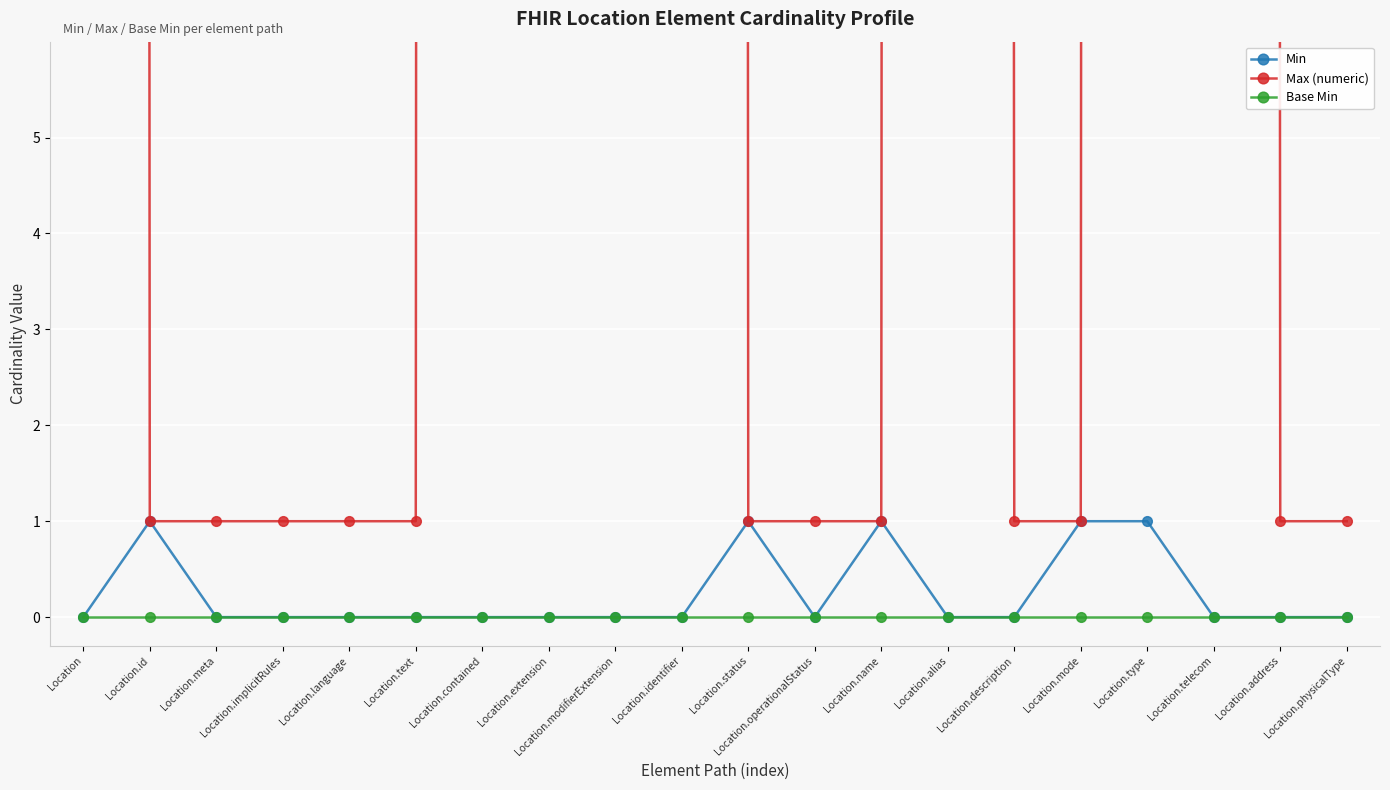

At how many categories does at least one series exceed 689?

8